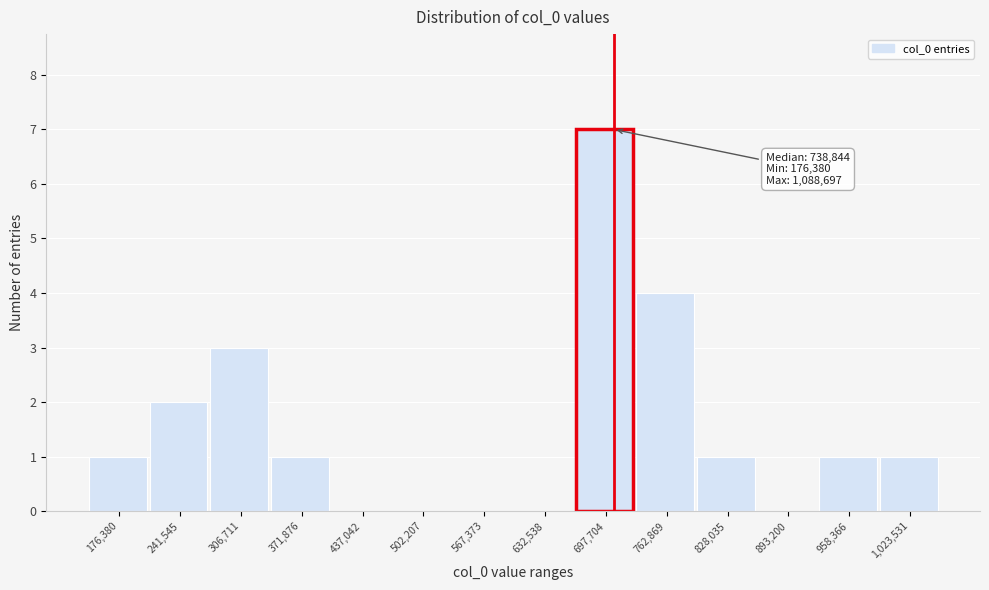

Reading right to left, extract all data points from this chart.

1,023,531=1	958,366=1	893,200=0	828,035=1	762,869=4	697,704=7	632,538=0	567,373=0	502,207=0	437,042=0	371,876=1	306,711=3	241,545=2	176,380=1